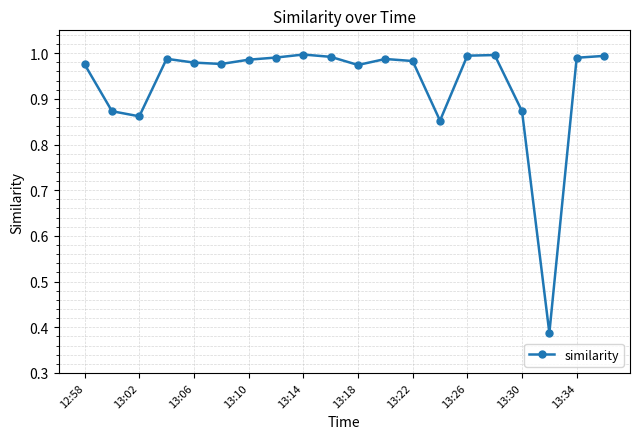

True or false: the data has more than 2 interior local peaks.

True